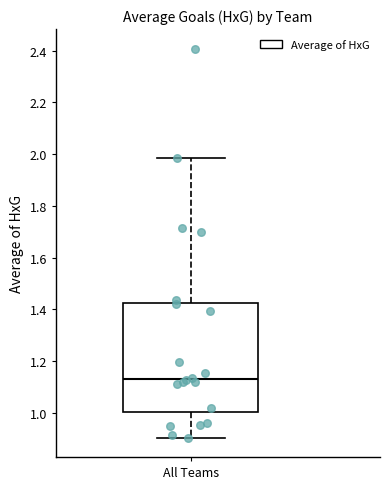

Where does the median line of the box for All Teams sit on the y-axis? The values are not printed on the chart, so give them approximately, as read against the axis.

1.14